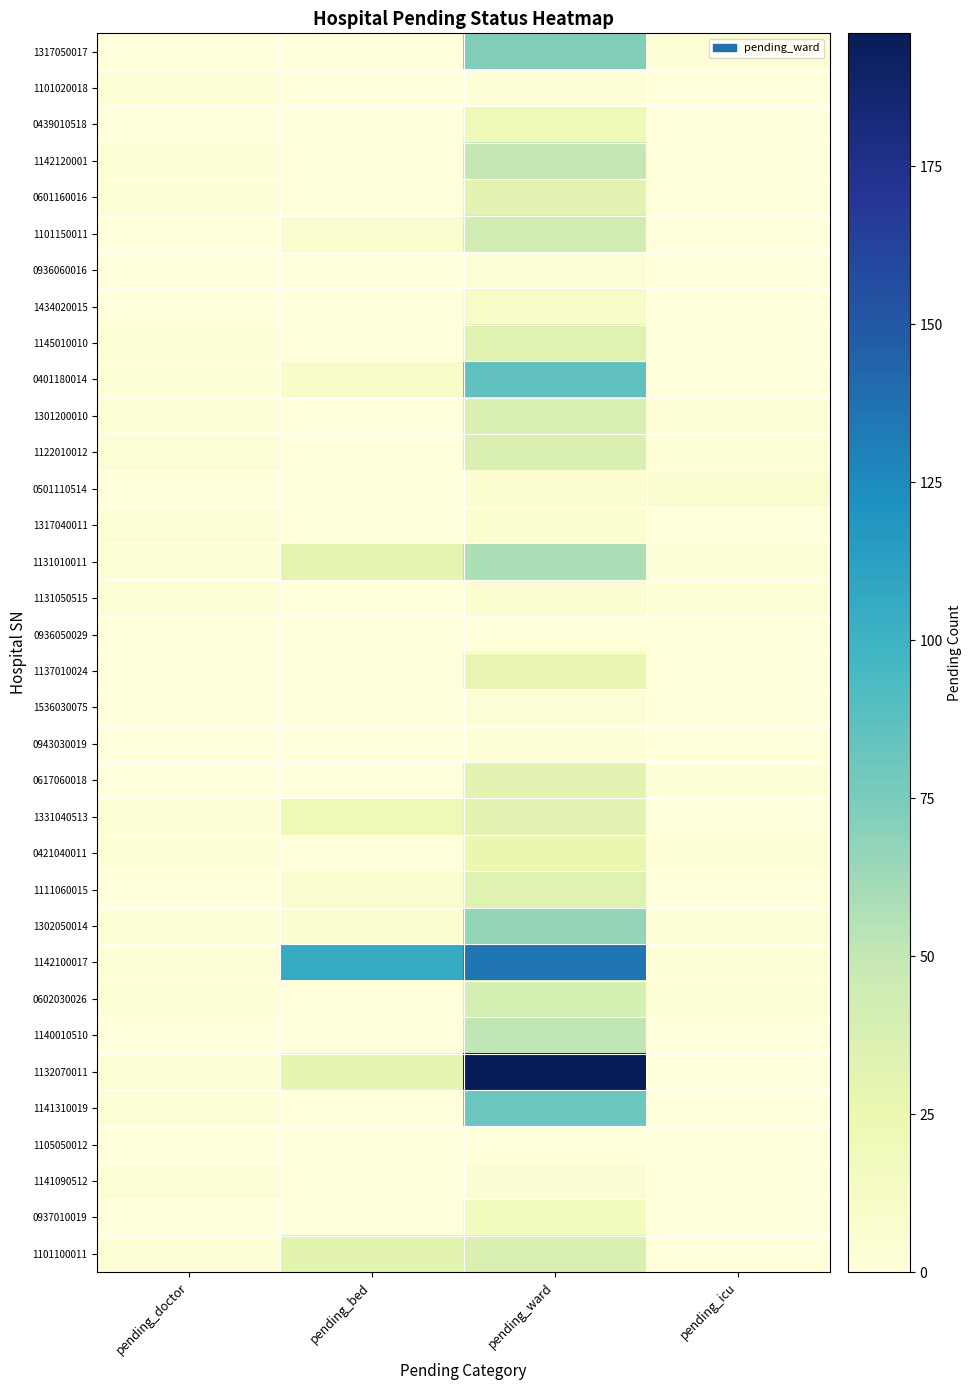

At which category is the sum across all series the highest?

pending_ward